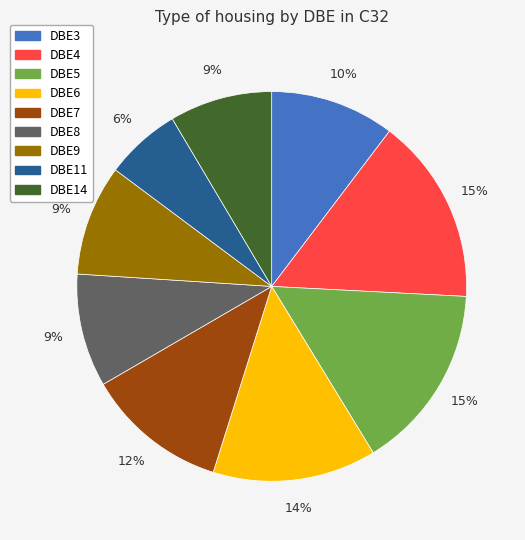

Is there any slice that represents more than half of the pie?

No